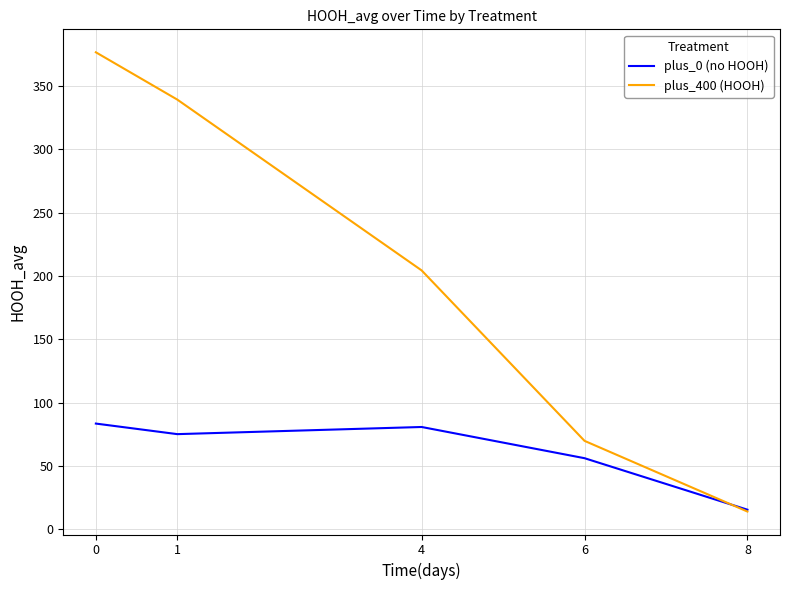

Where is plus_0 (no HOOH) nearest to the value 49?

6